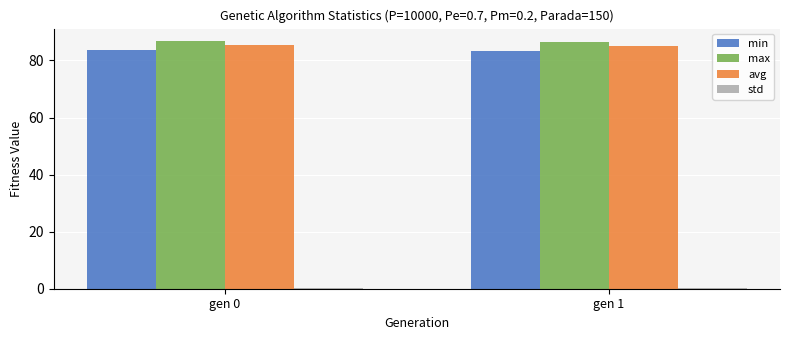

At how many categories does at least one series exceed 42?

2